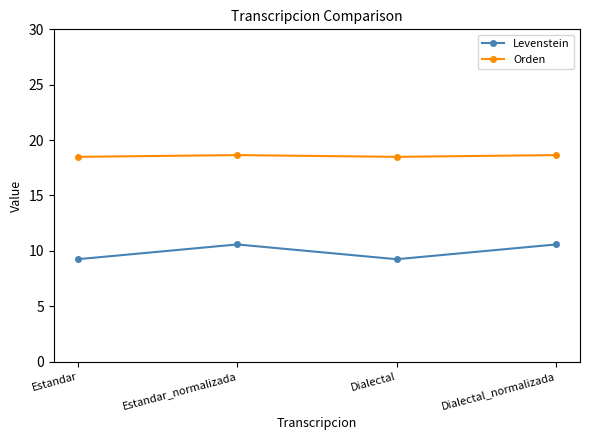

True or false: Orden has a value of 8.0 at Estandar.

False